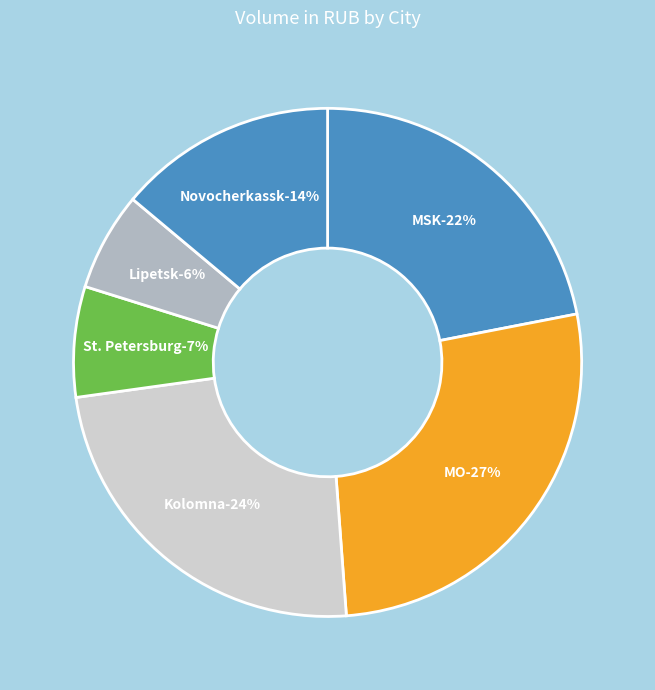

What is the change in value from MO to Kolomna?

-1293